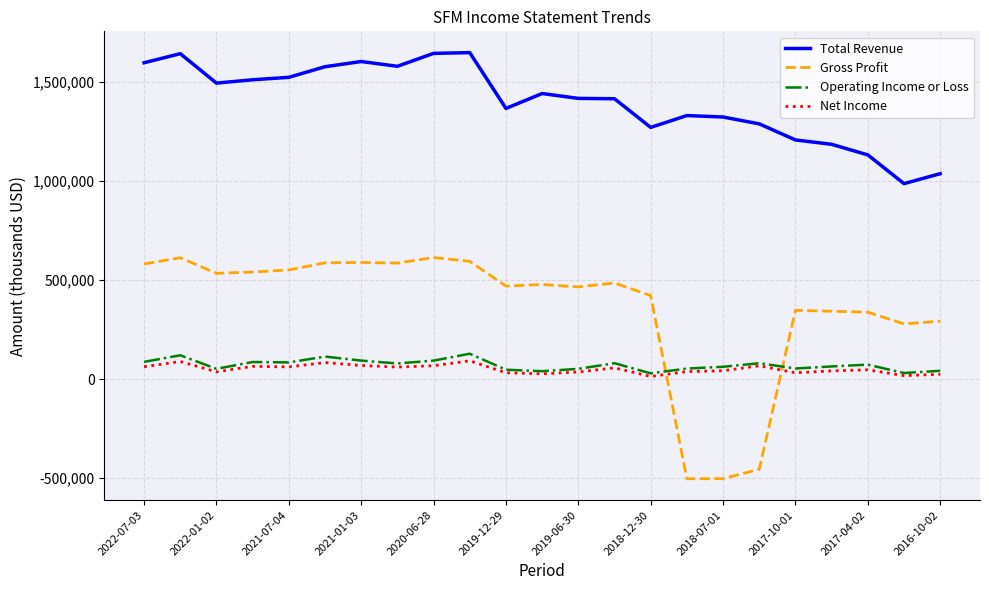

How many distinct data groups are displayed?

4